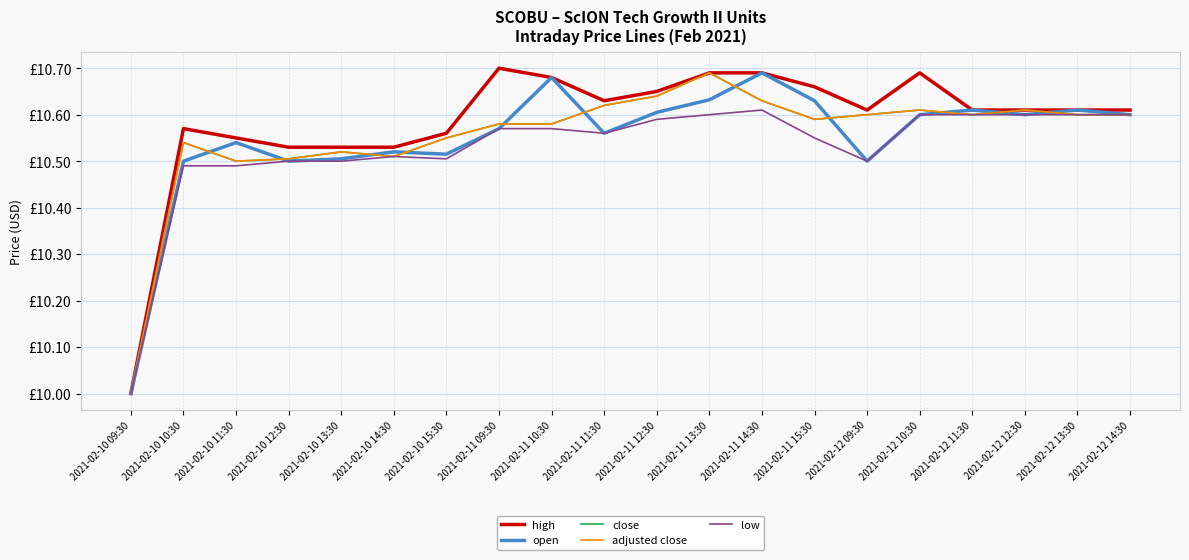

What is the label of the 11th point from the left?

2021-02-11 12:30